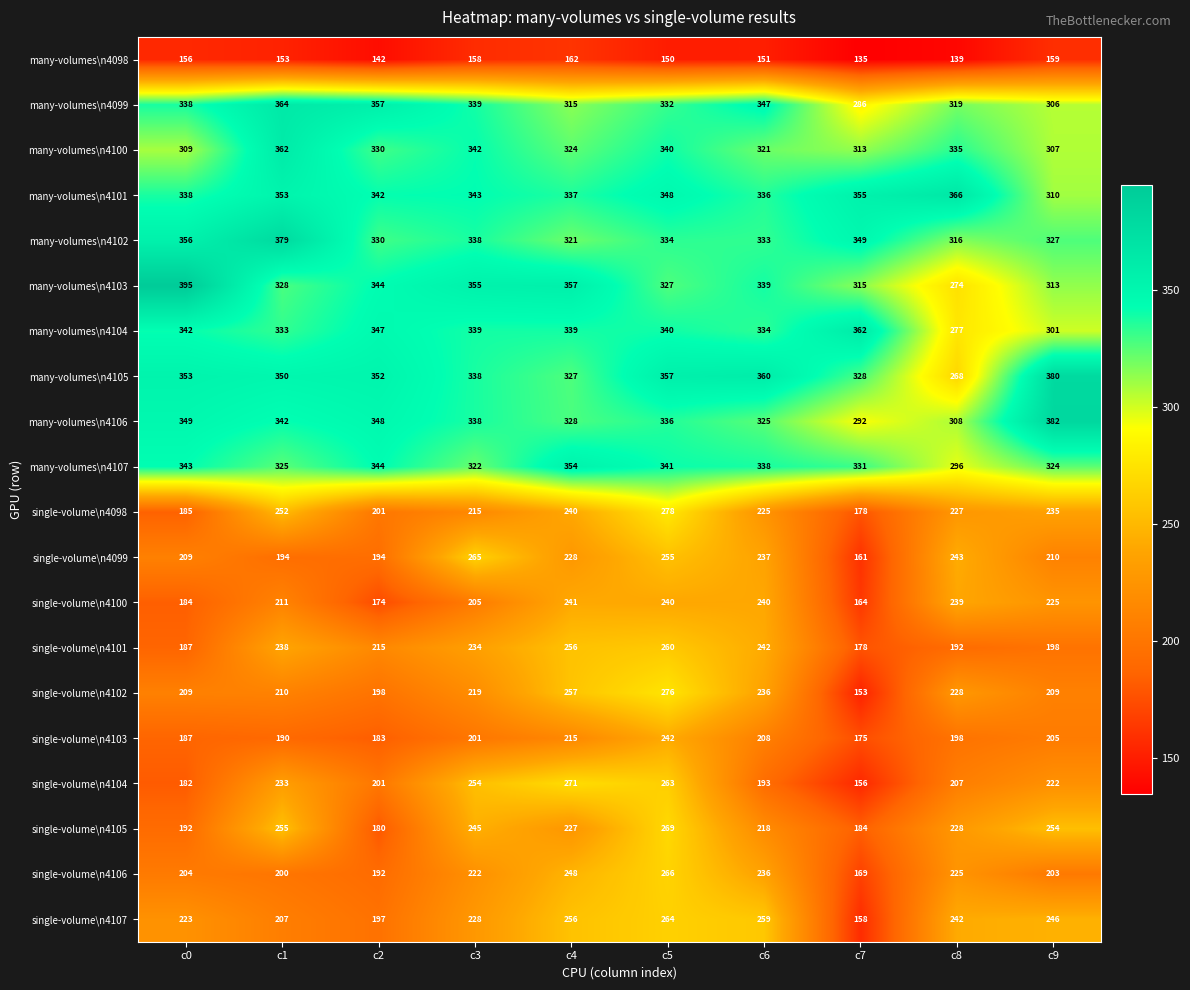

At which label is single-volume\n4099 closest to 213?

c9